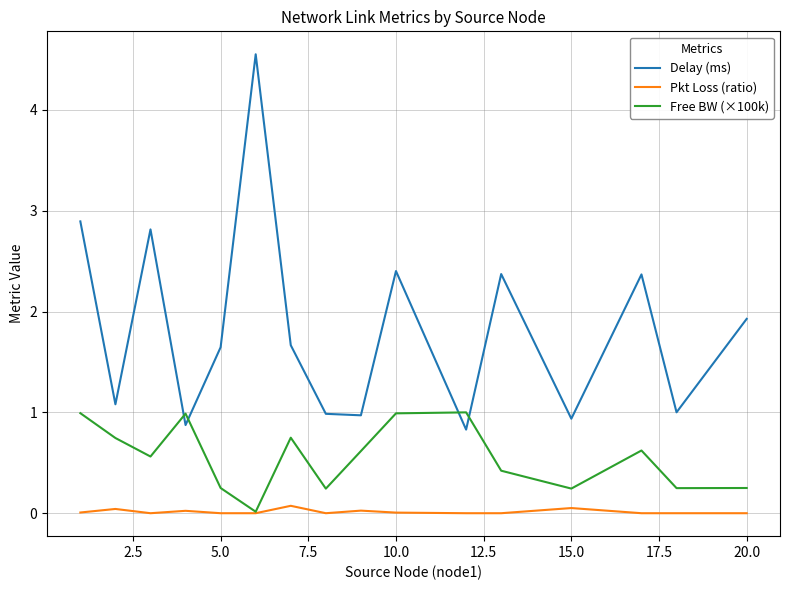

After their last crossing, which series has the higher values: Delay (ms) or Free BW (×100k)?

Delay (ms)